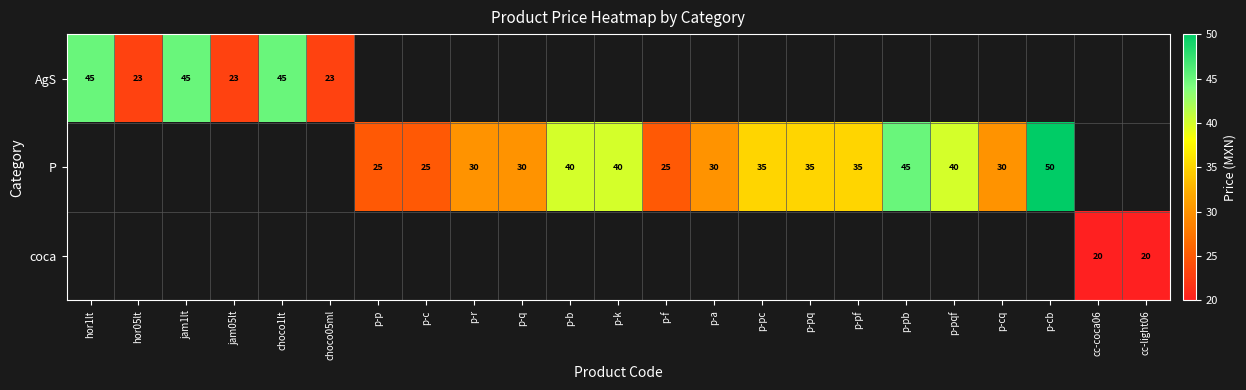

The AgS series shows 45 at jam1lt. True or false?

True